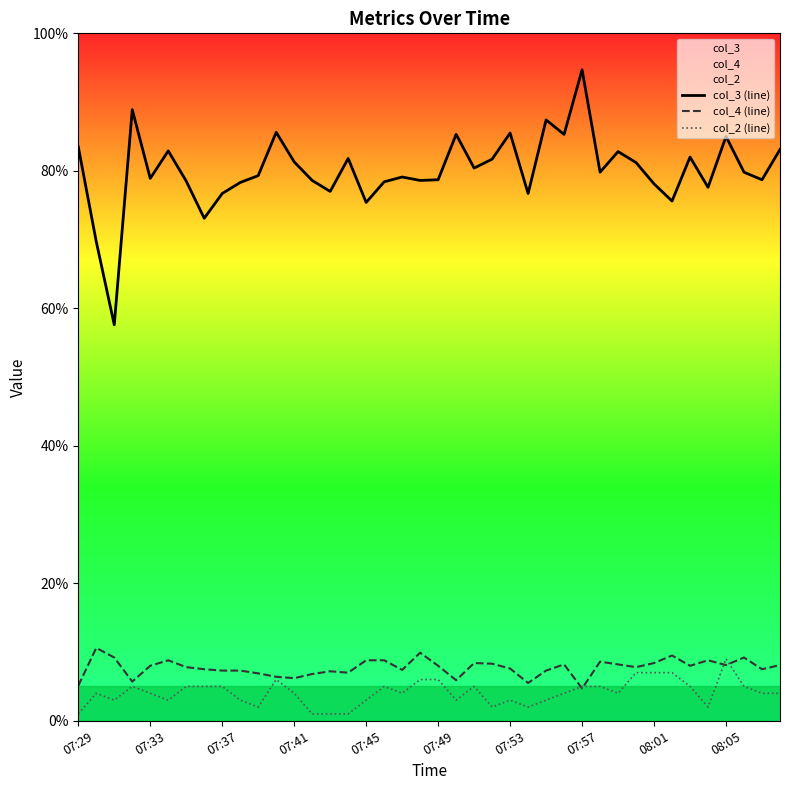

What is the total value across all series at 08:01?

93.5